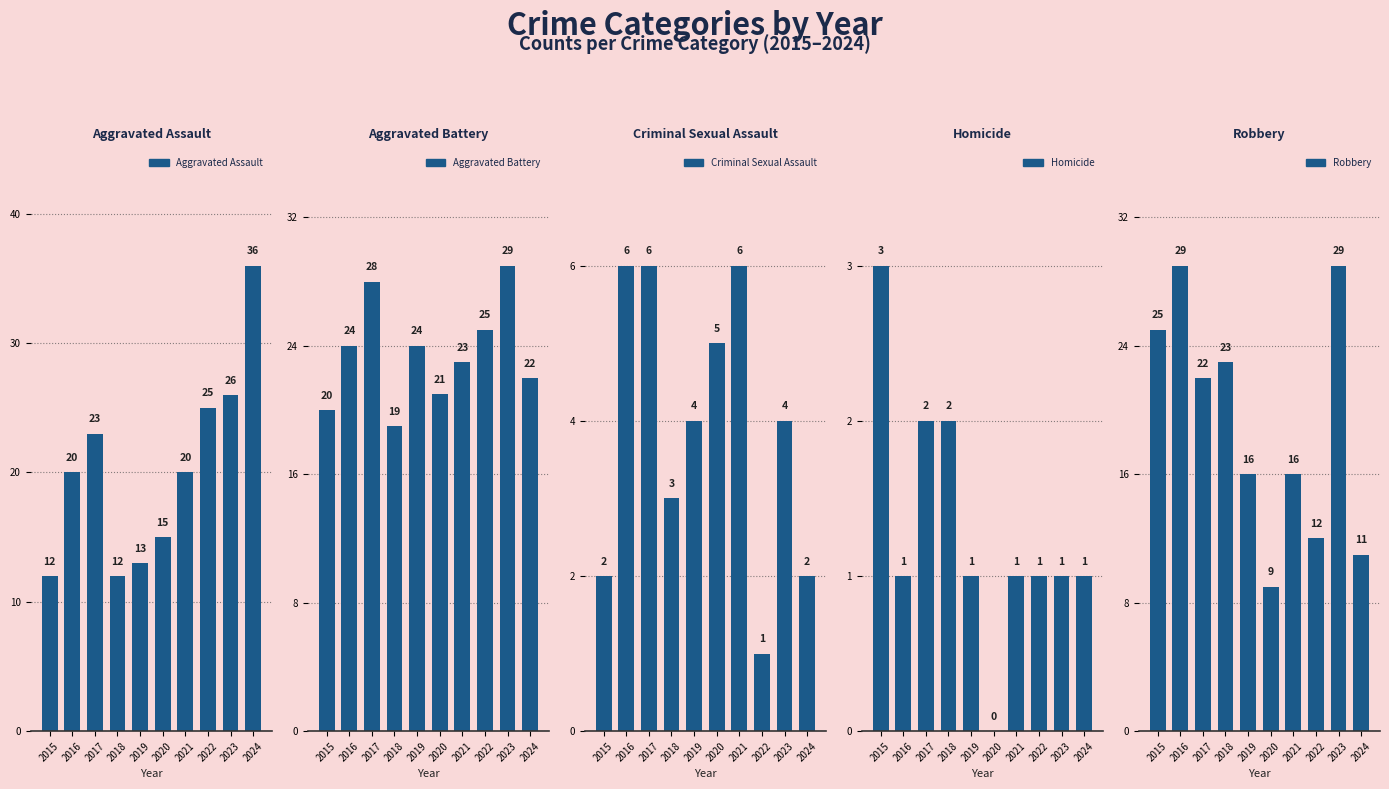

What is the highest value of the Criminal Sexual Assault series?

6